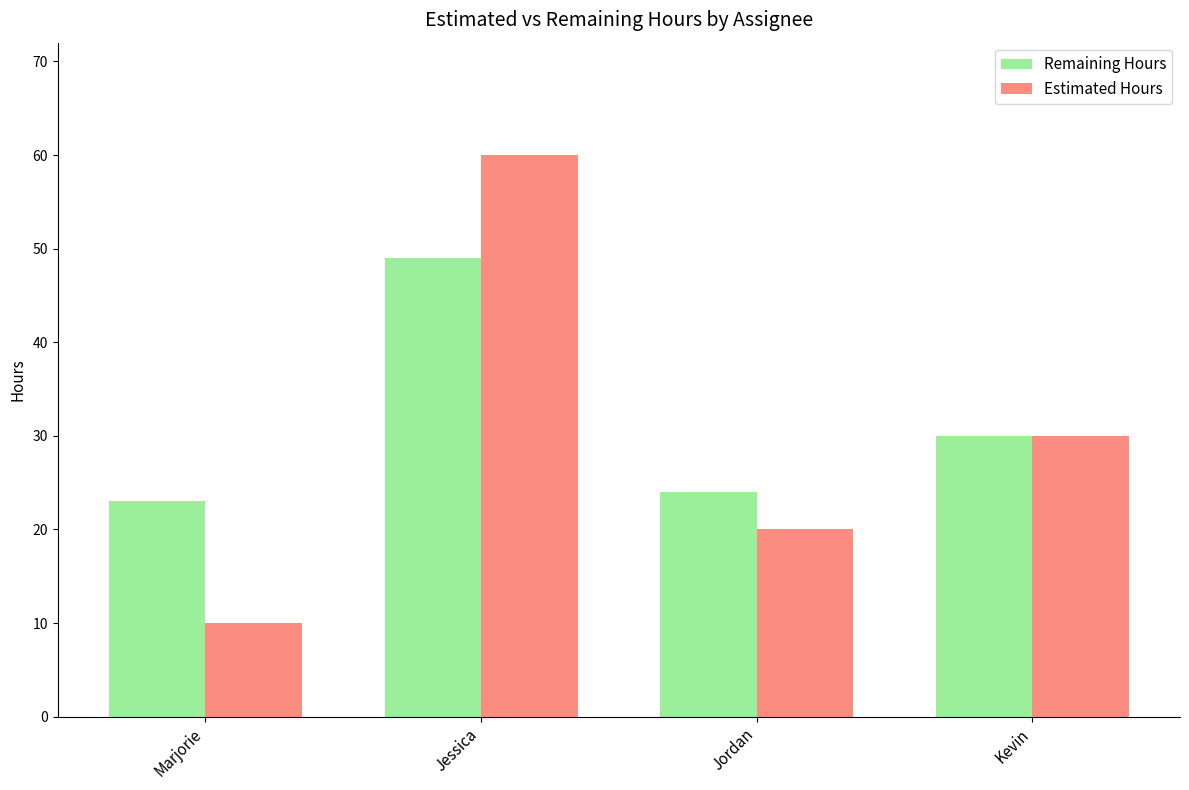

What is the minimum value for Remaining Hours?

23